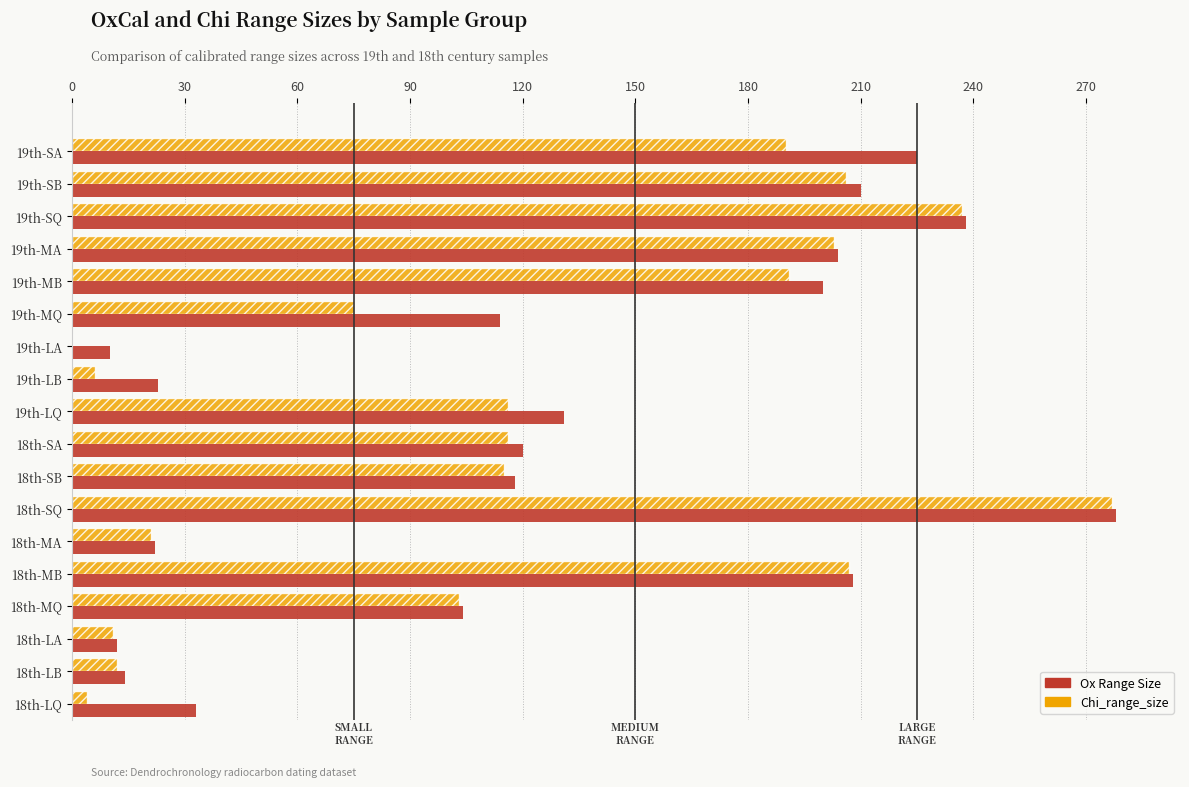

What is the greatest value displayed?

278